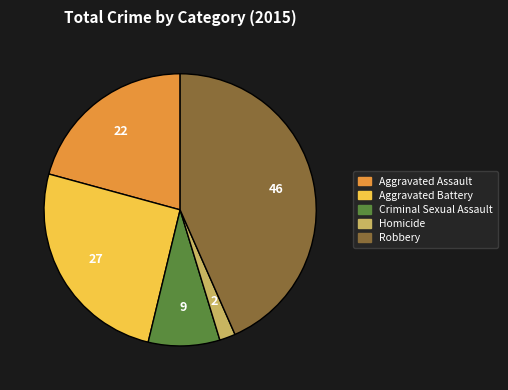

Rank the categories by value from lowest to highest.

Homicide, Criminal Sexual Assault, Aggravated Assault, Aggravated Battery, Robbery